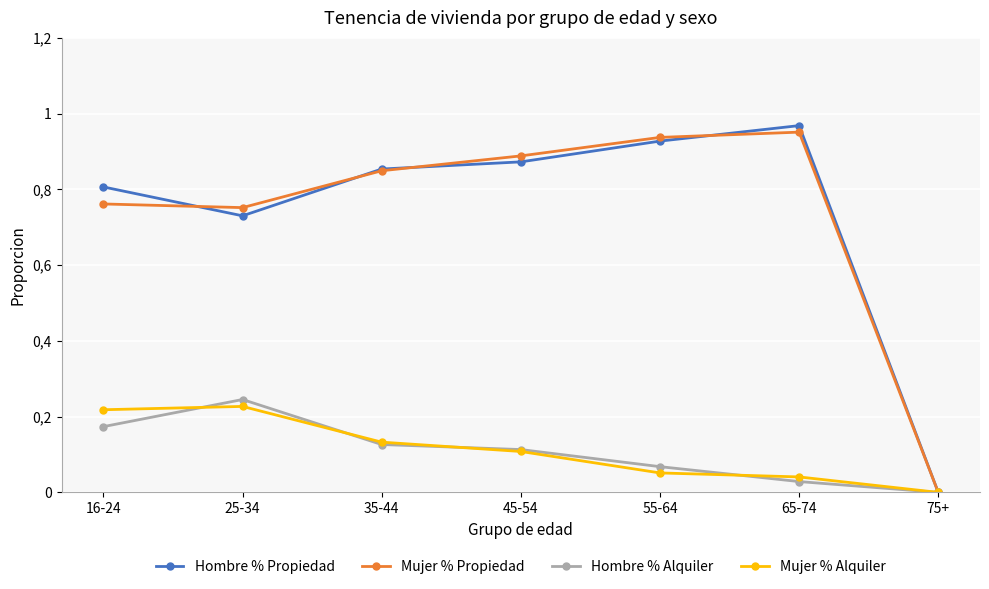

Does the chart have visible grid lines?

Yes